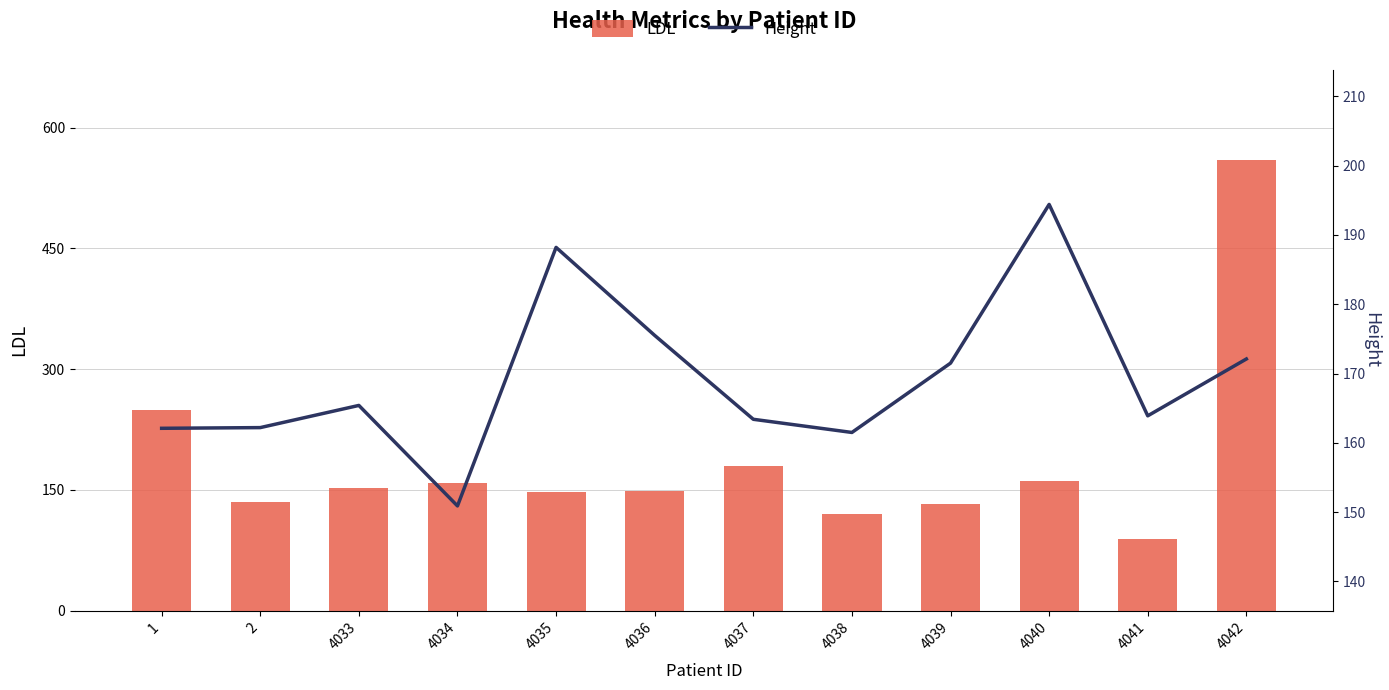

Which series has the widest spread of values?

LDL